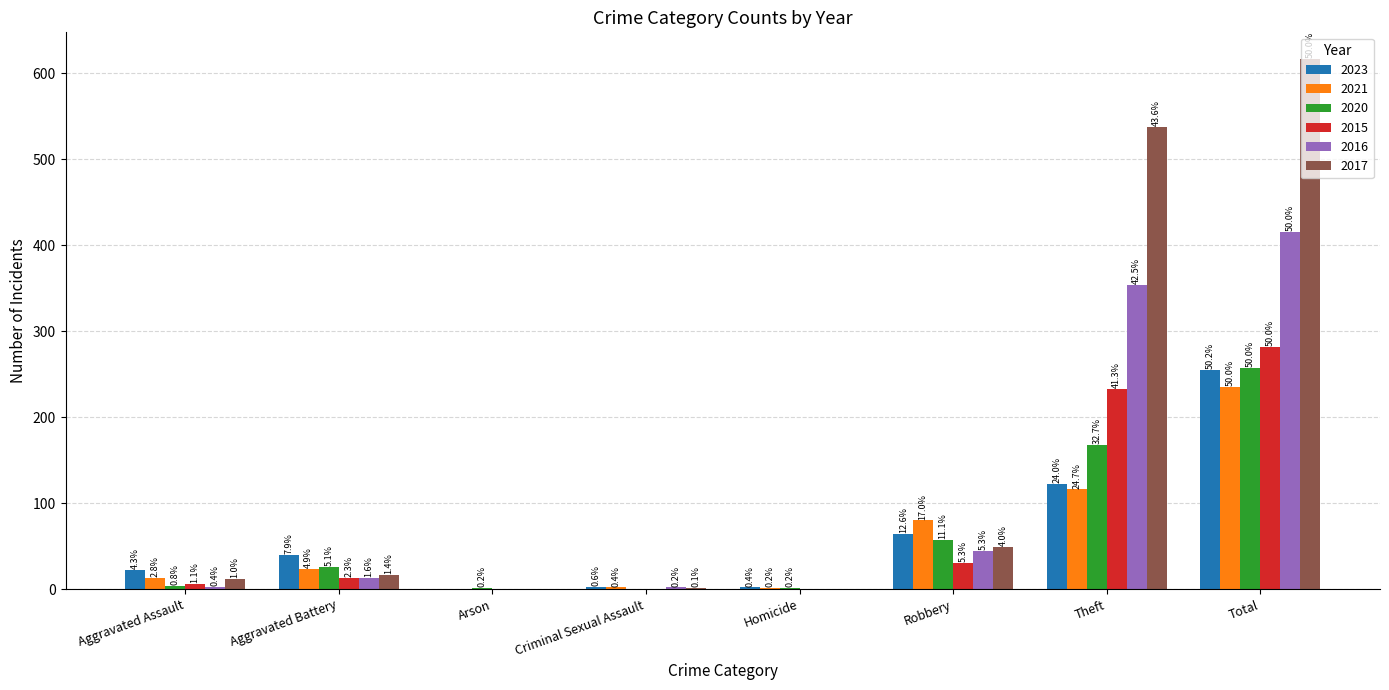

What is the difference between the second highest and second lowest values in the 2023 series?

120